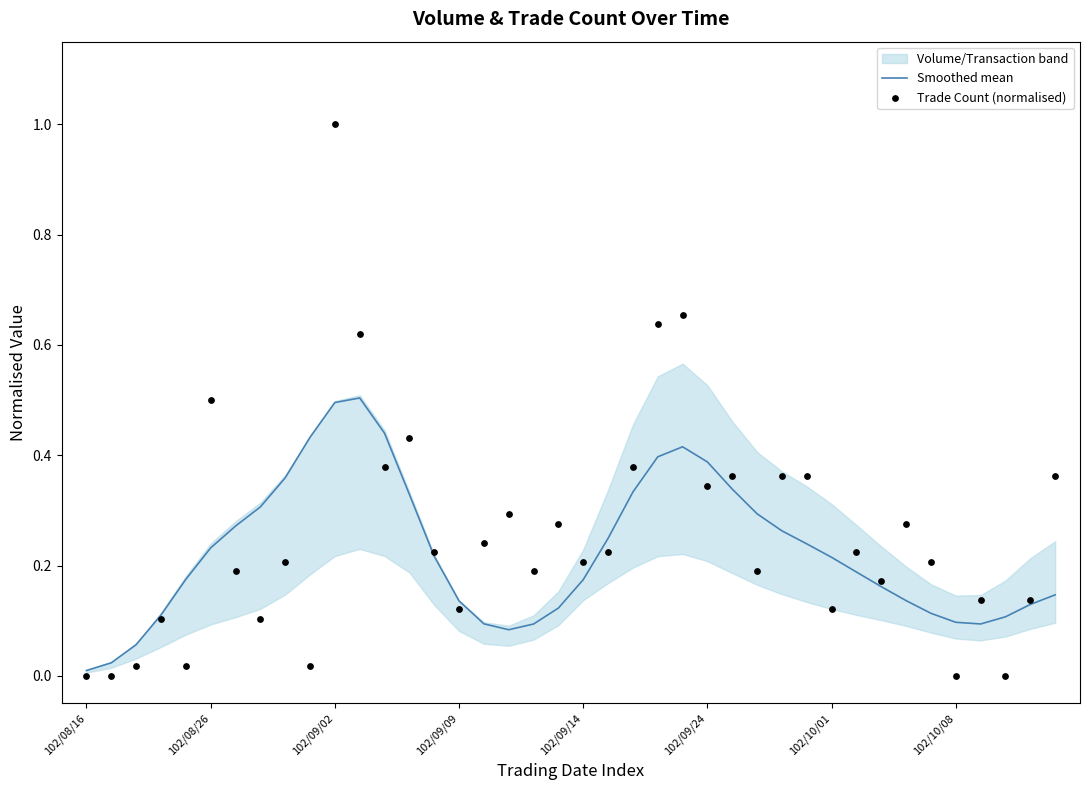

Is the value of Trade Count (normalised) at 32 greater than the value of Smoothed mean at 25?

No